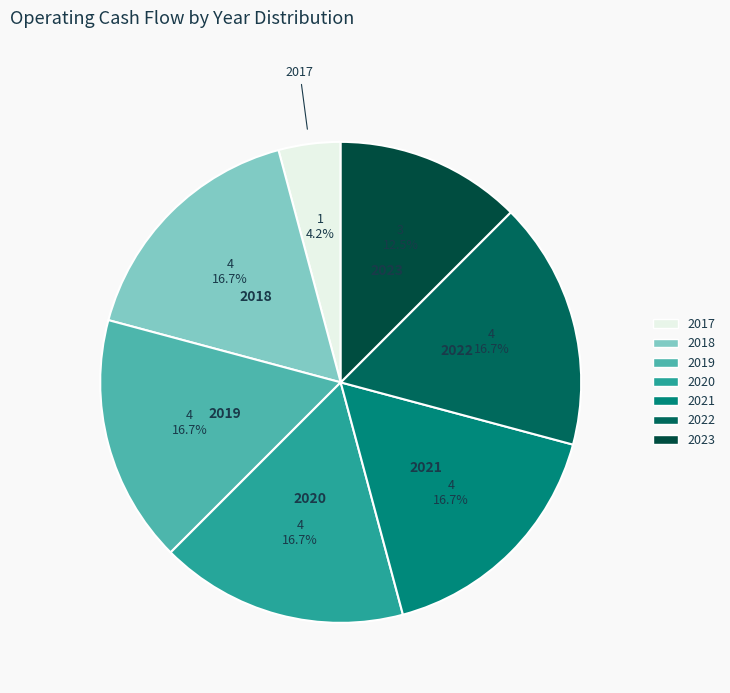

Combined, what portion of the pie is 2019 and 2018?

33.3%